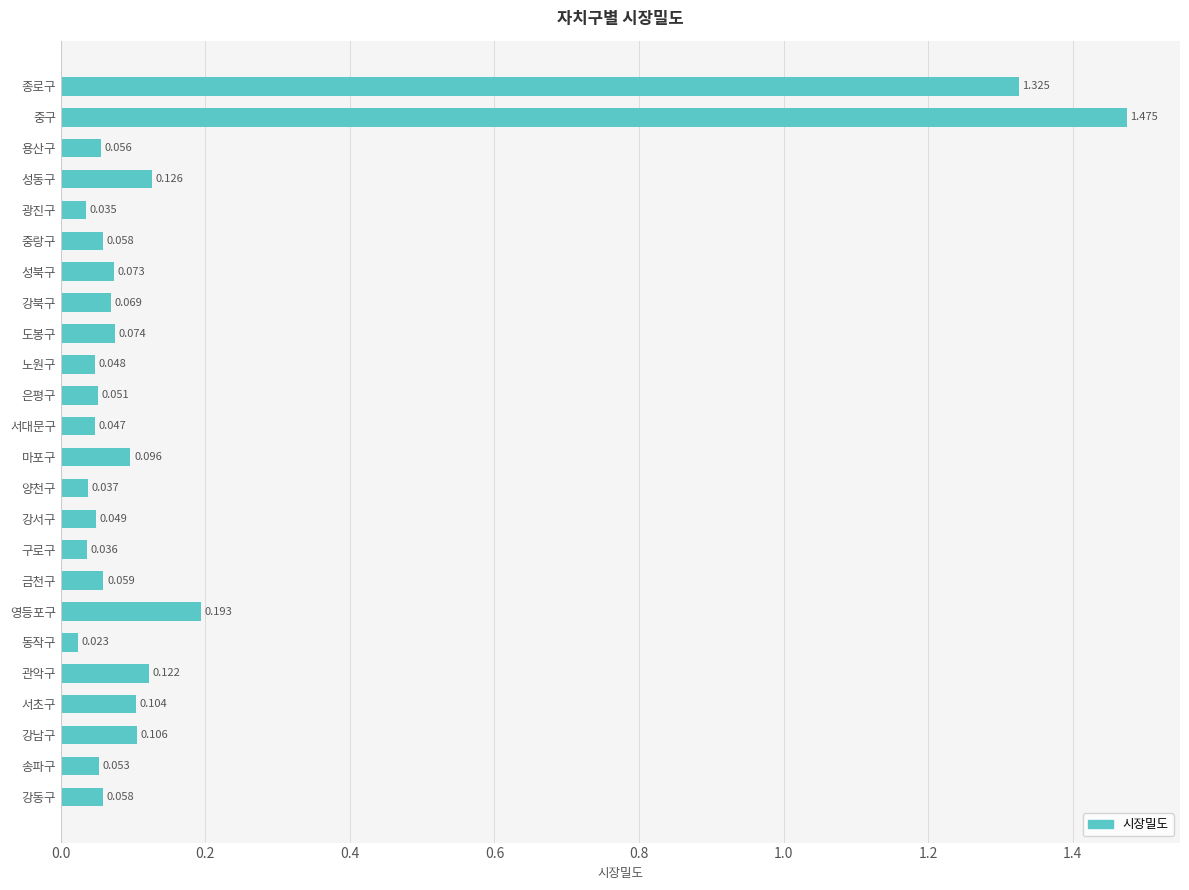

Between 서대문구 and 강동구, which is larger?

강동구